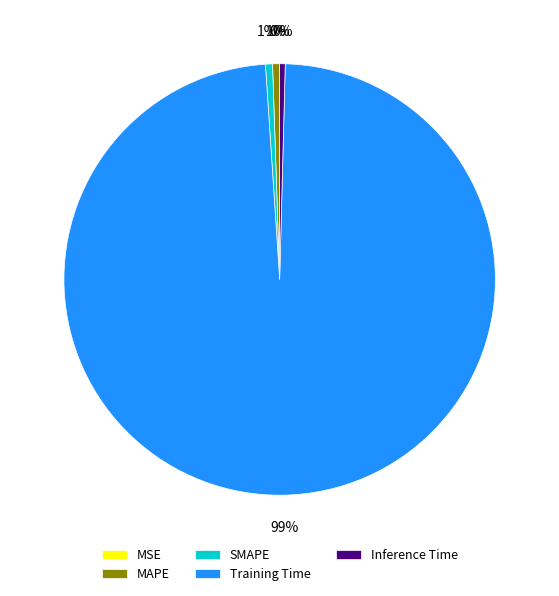

What is the largest slice in the pie chart?

Training Time